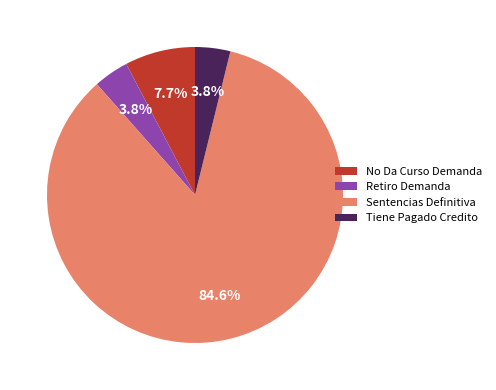

Count the number of slices in the pie.

4